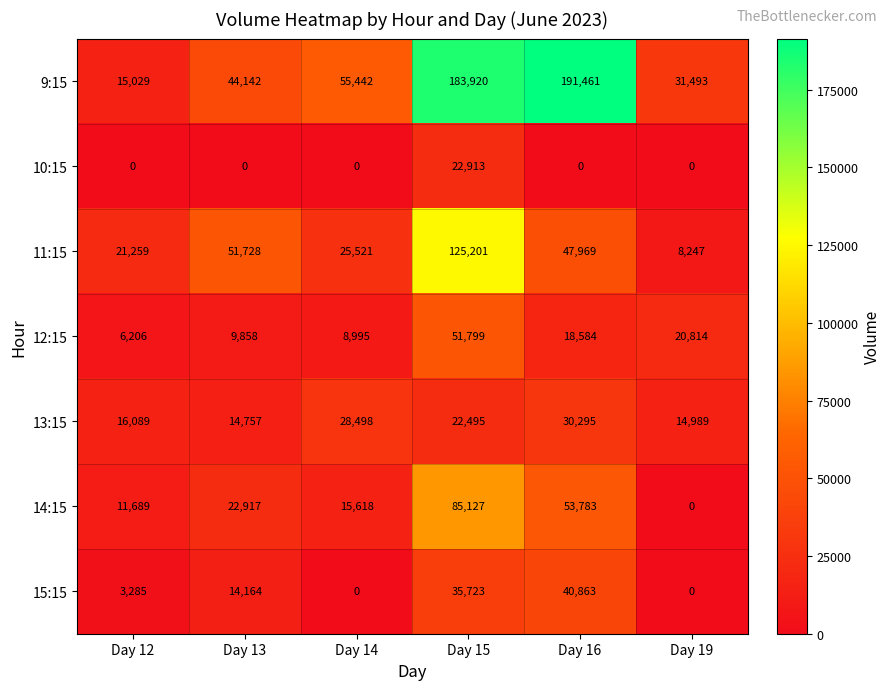

What is the approximate value of 12:15 at Day 13, to the nearest 10?

9860